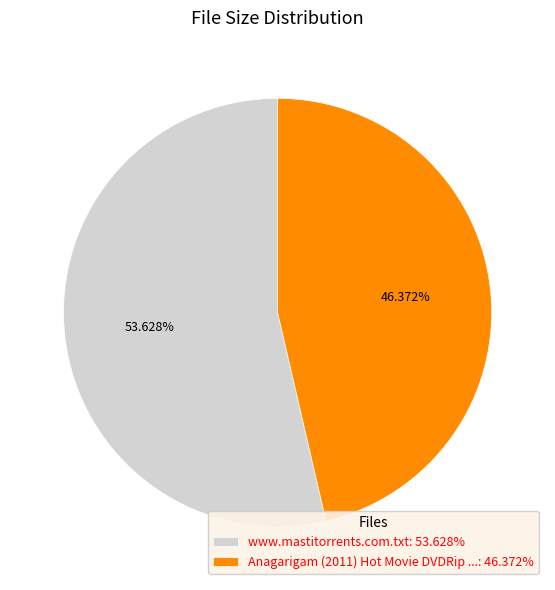

To the nearest percent, what is the difference between the largest and smallest slice percentages?

7%